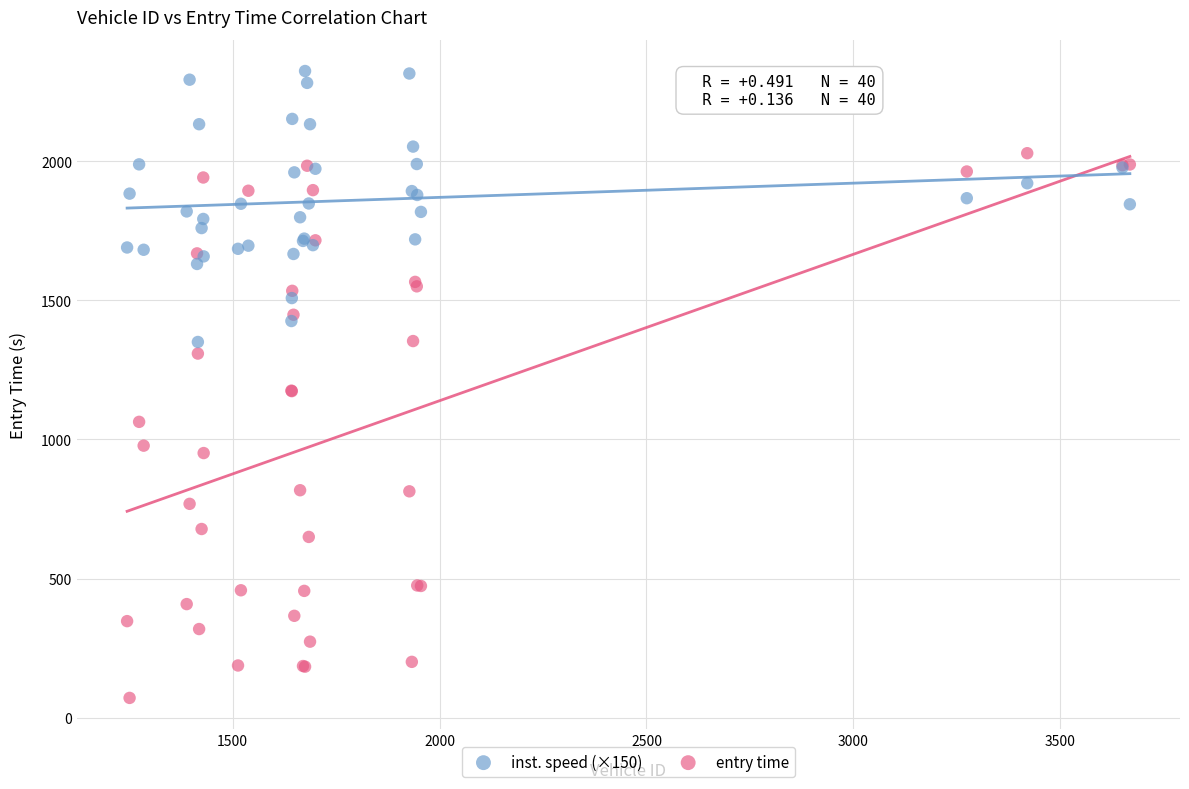

What are all the series names shown in the legend?

inst. speed (×150), entry time